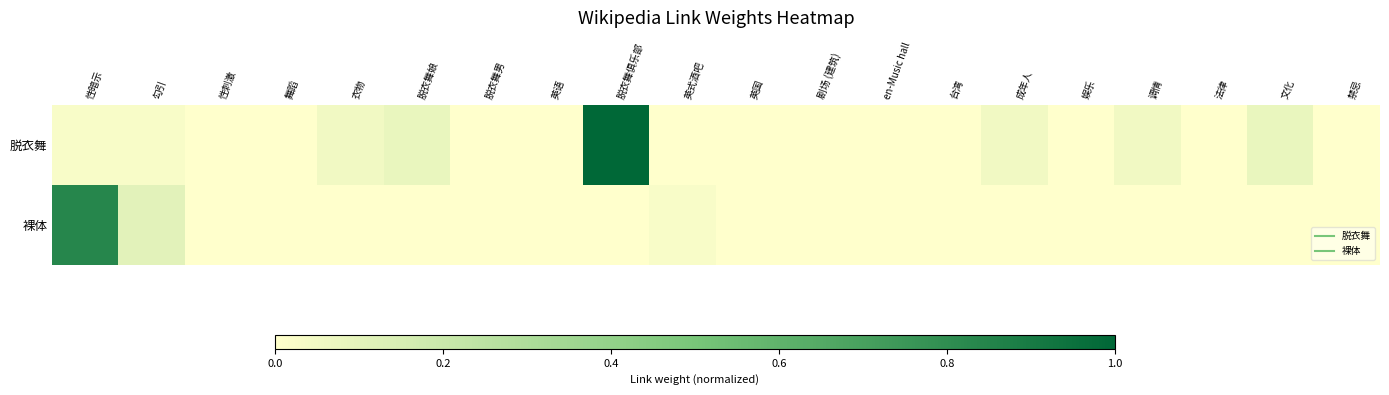

Which series has the largest total across all categories?

脱衣舞